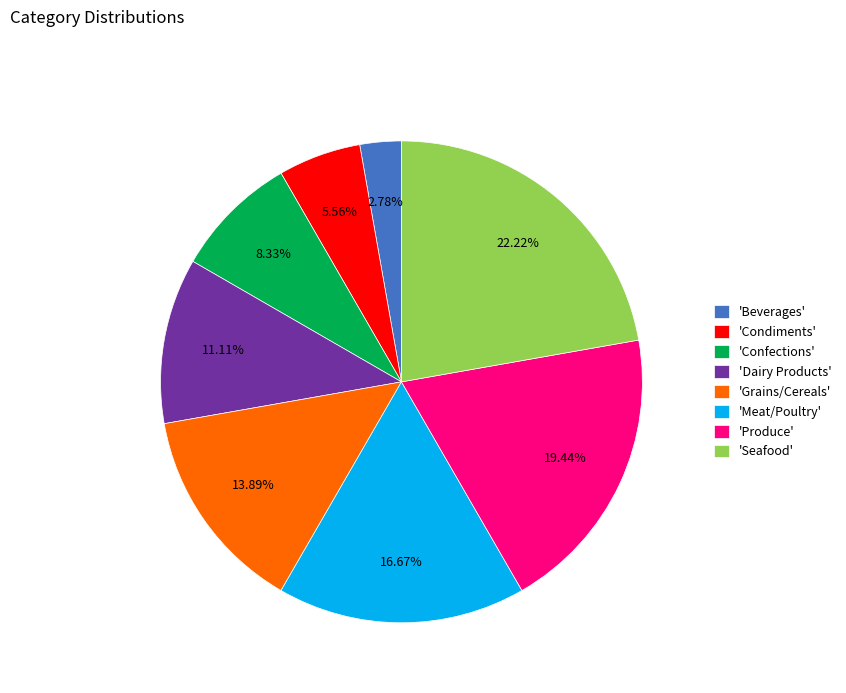

Does any single category account for the majority?

No